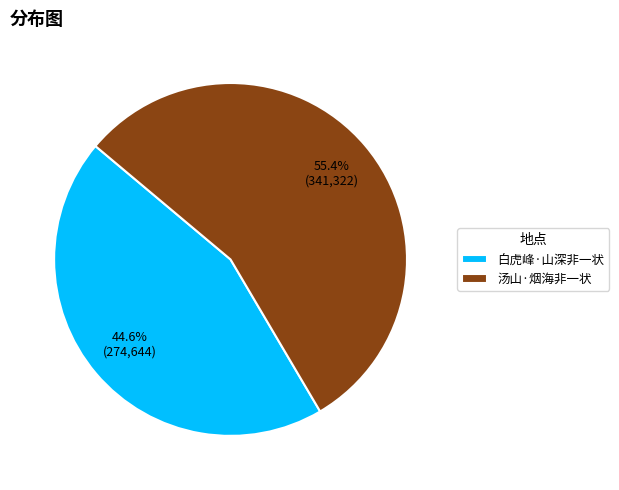

Which slice represents more than half of the pie?

汤山·烟海非一状